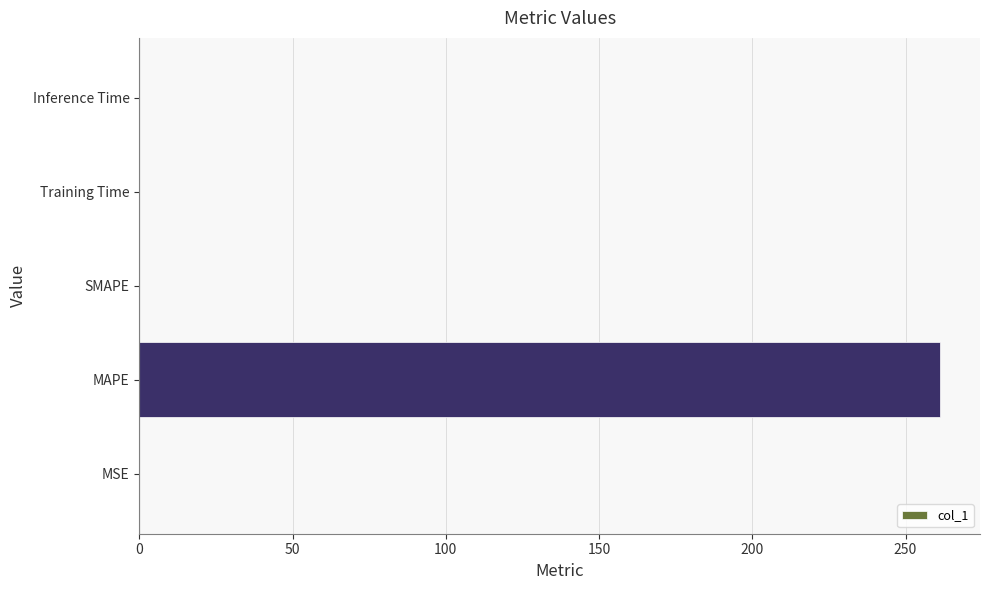

How many data points are above 0?

4